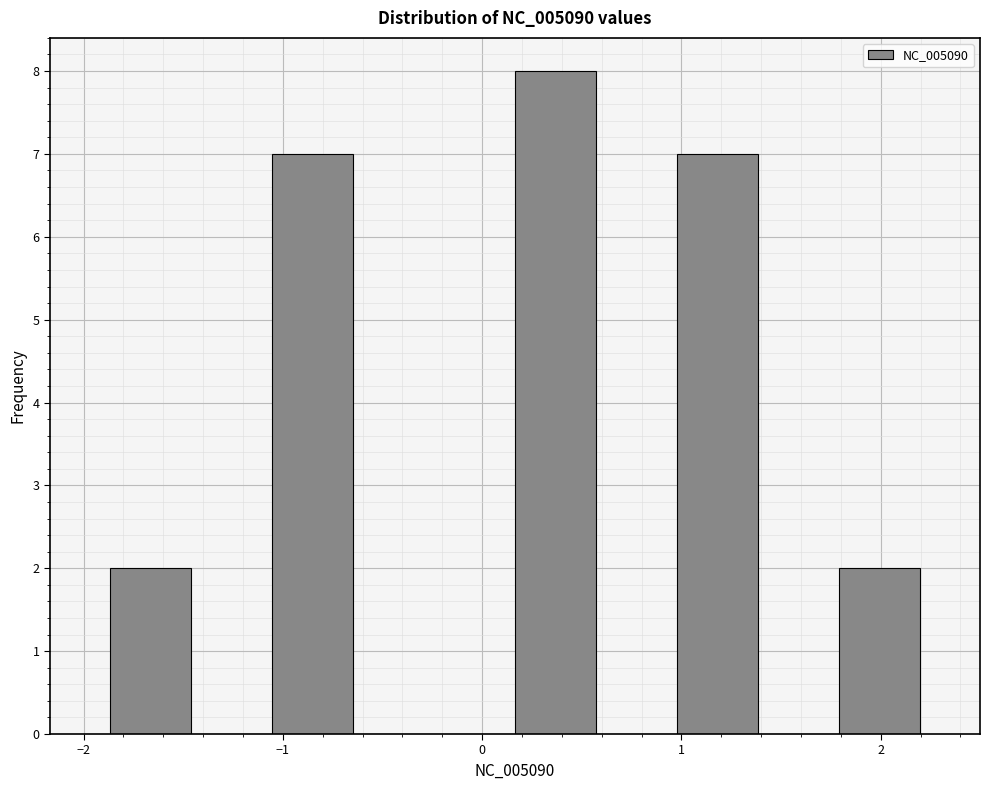

How tall is the bar that spans 1.0 to 1.4 on the x-axis? Neither the bar edges nor the heights are printed on the chart, so give them approximately, as read against the axes.

7